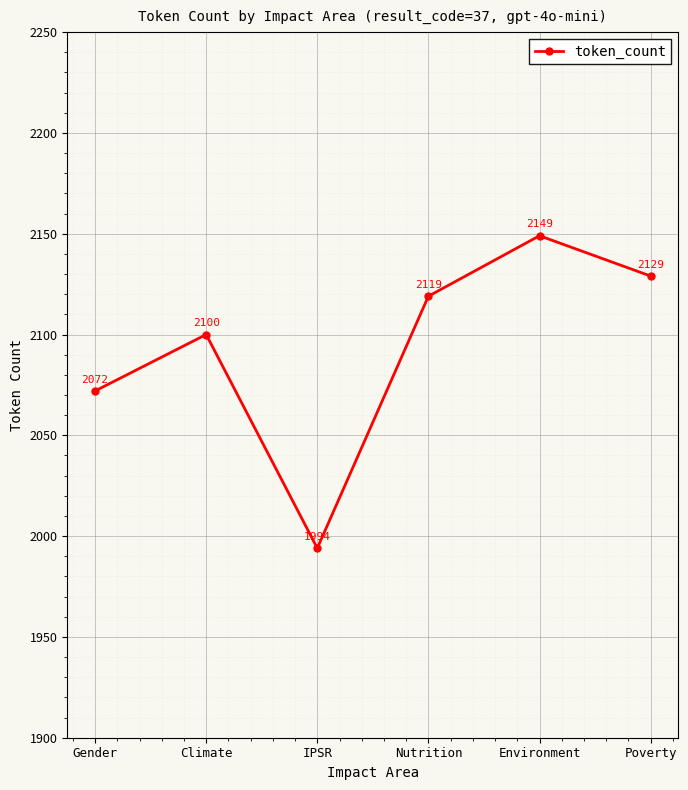

Is it true that the value at Environment is 2149?

True